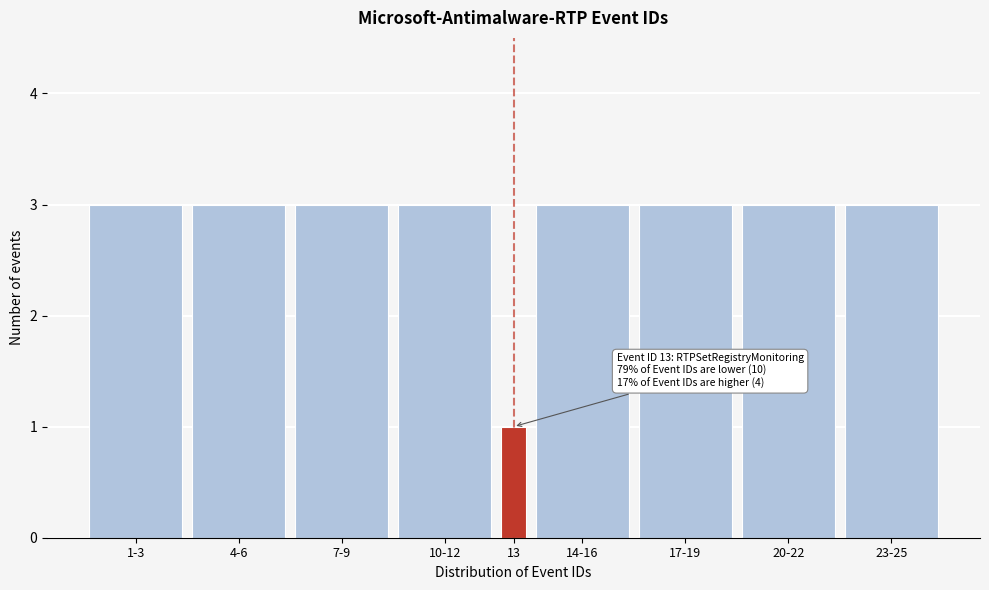

Reading left to right, transcribe all the data shown in this chart.

3	3	3	3	1	3	3	3	3